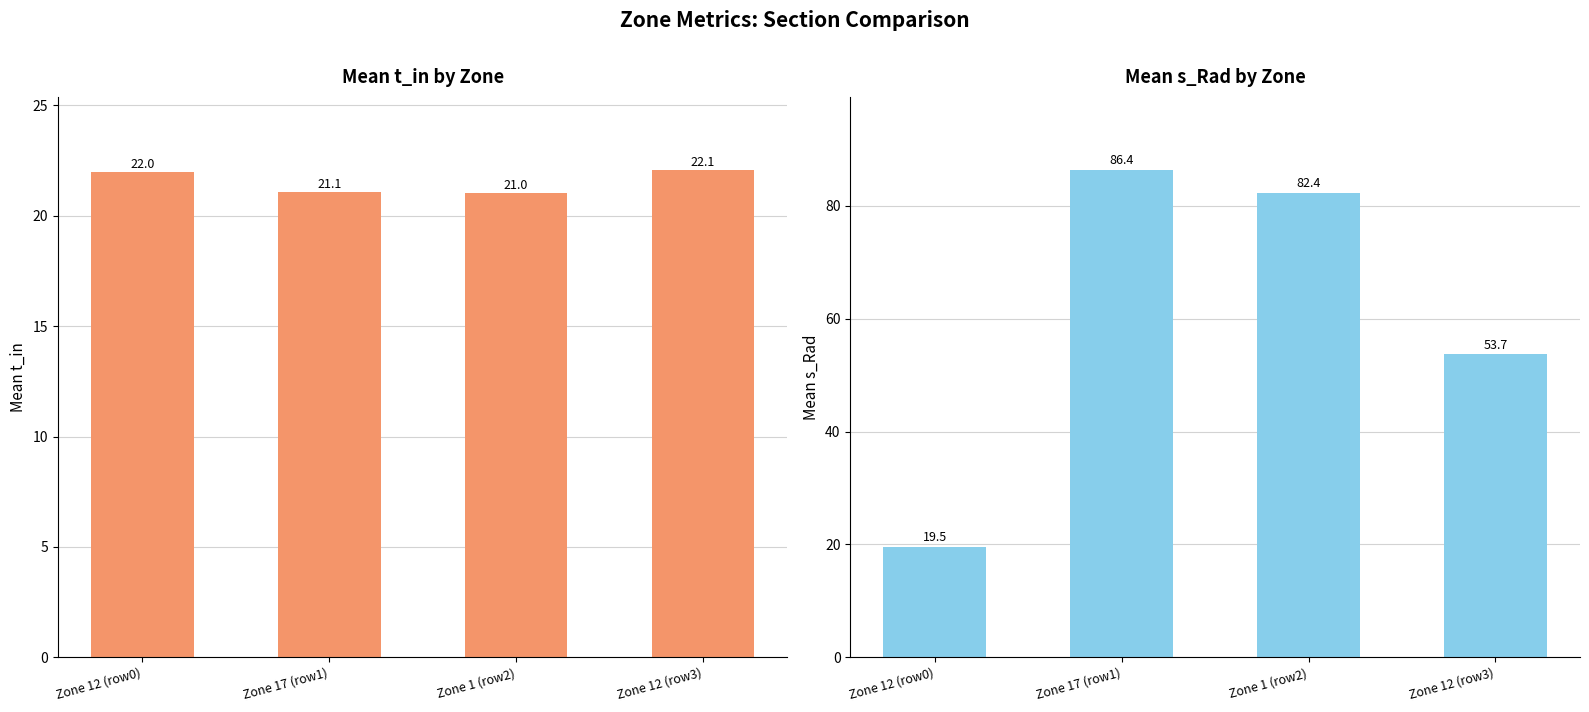

What is the total value across all series at Zone 12 (row0)?

41.5